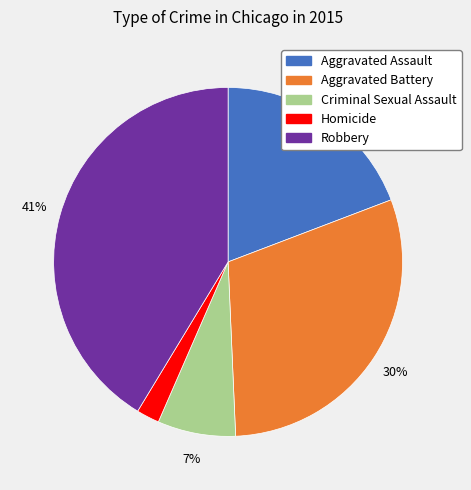

True or false: Criminal Sexual Assault accounts for 22% of the total.

False